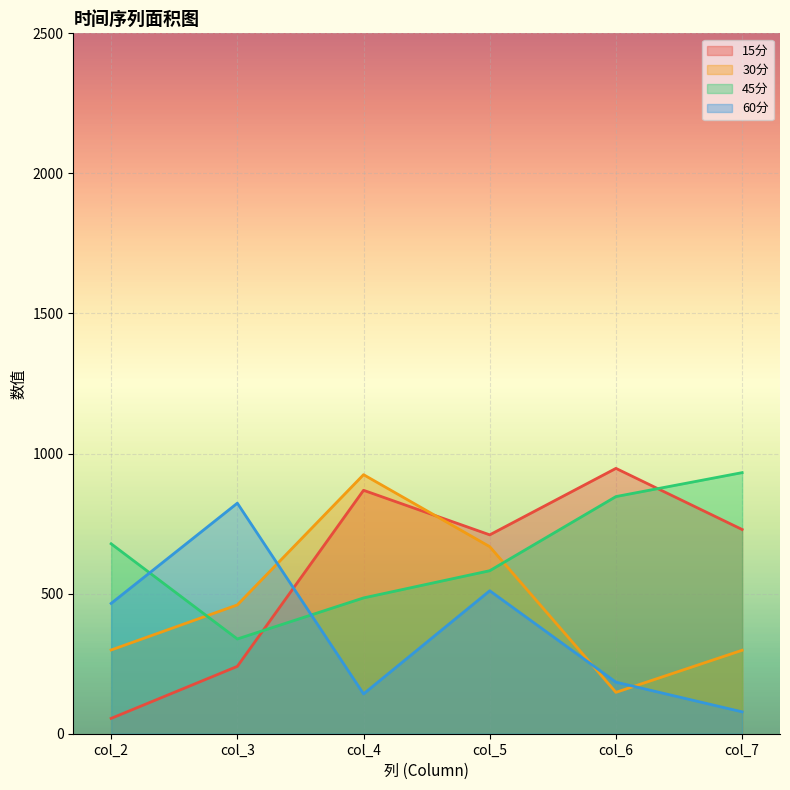

Which series has the largest range (max minus min)?

15分